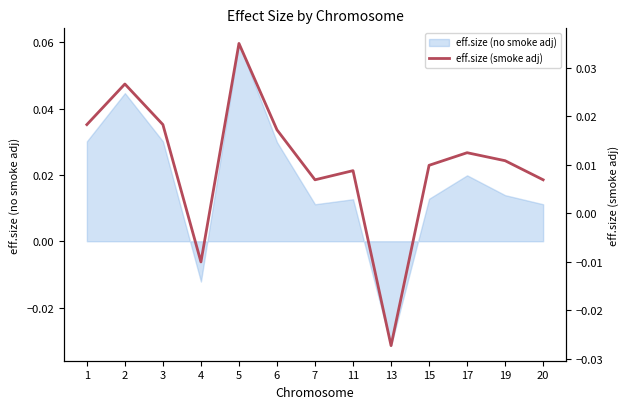

True or false: the data shows 0.0 at 20.

False